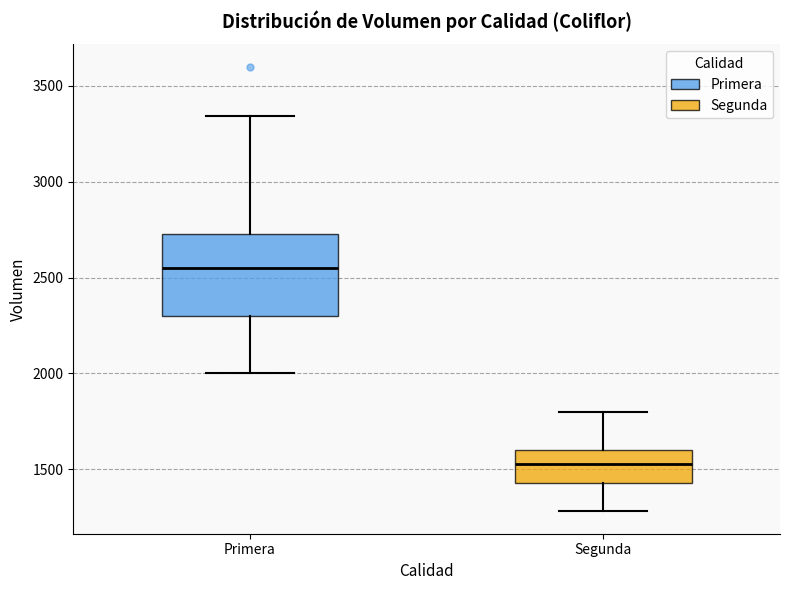

Where does the median line of the box for Segunda sit on the y-axis? The values are not printed on the chart, so give them approximately, as read against the axis.

1550